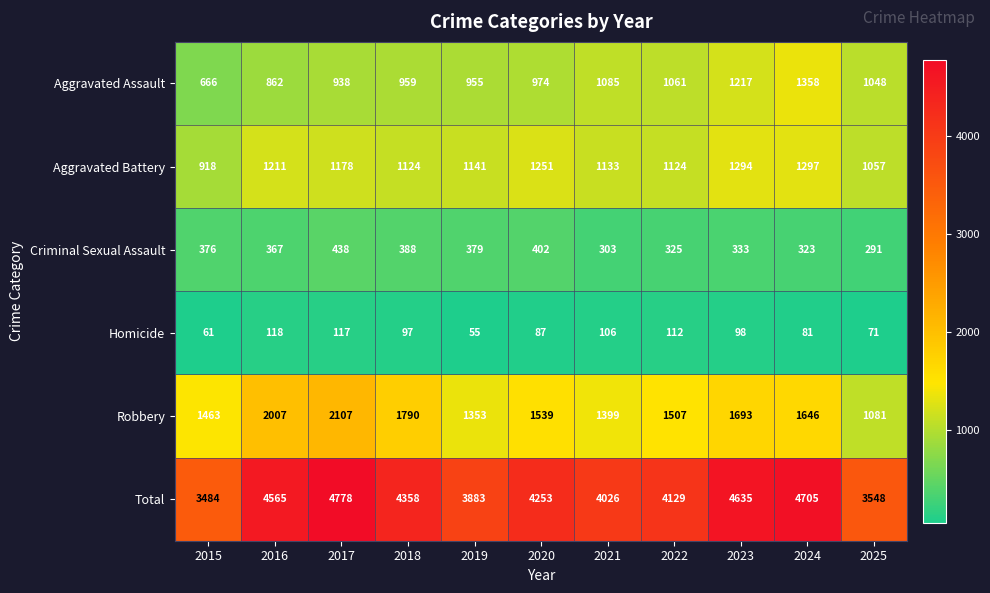

True or false: Aggravated Assault has a value of 959 at 2018.

True